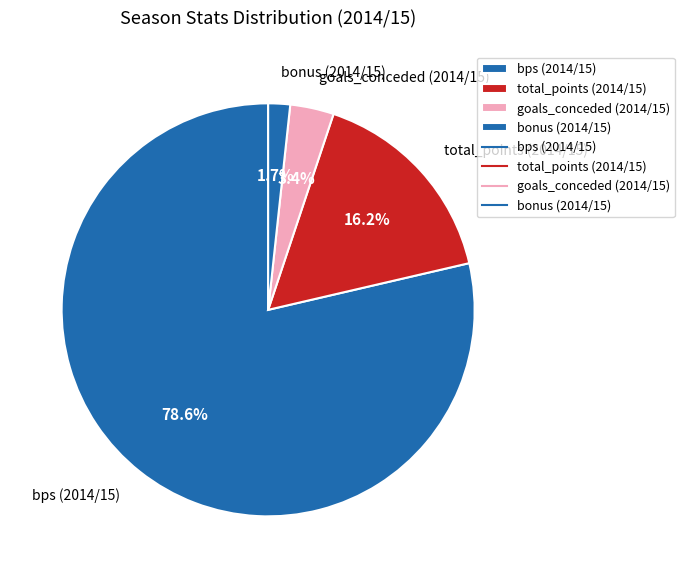

Which category has the smallest portion of the pie?

bonus (2014/15)